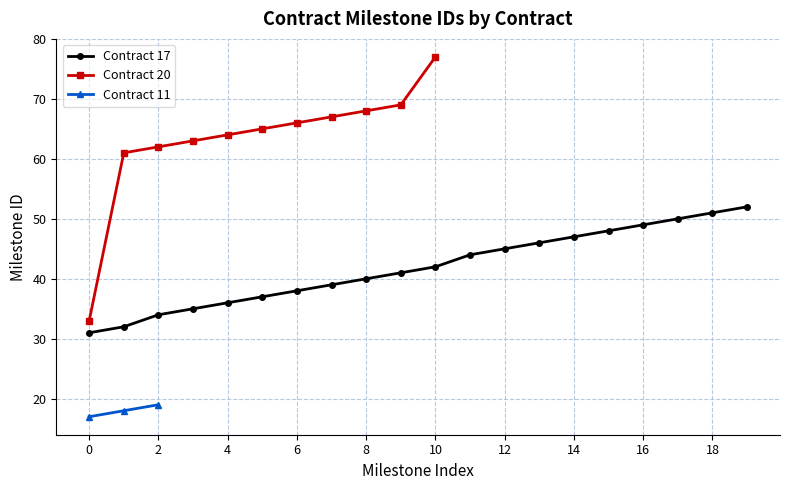

The value of Contract 17 at 10 is 12. True or false?

False